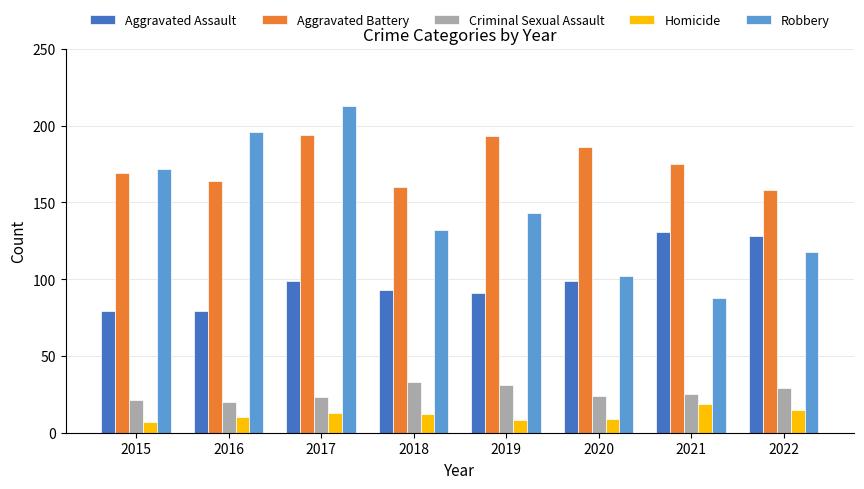

What is the greatest value displayed?

213